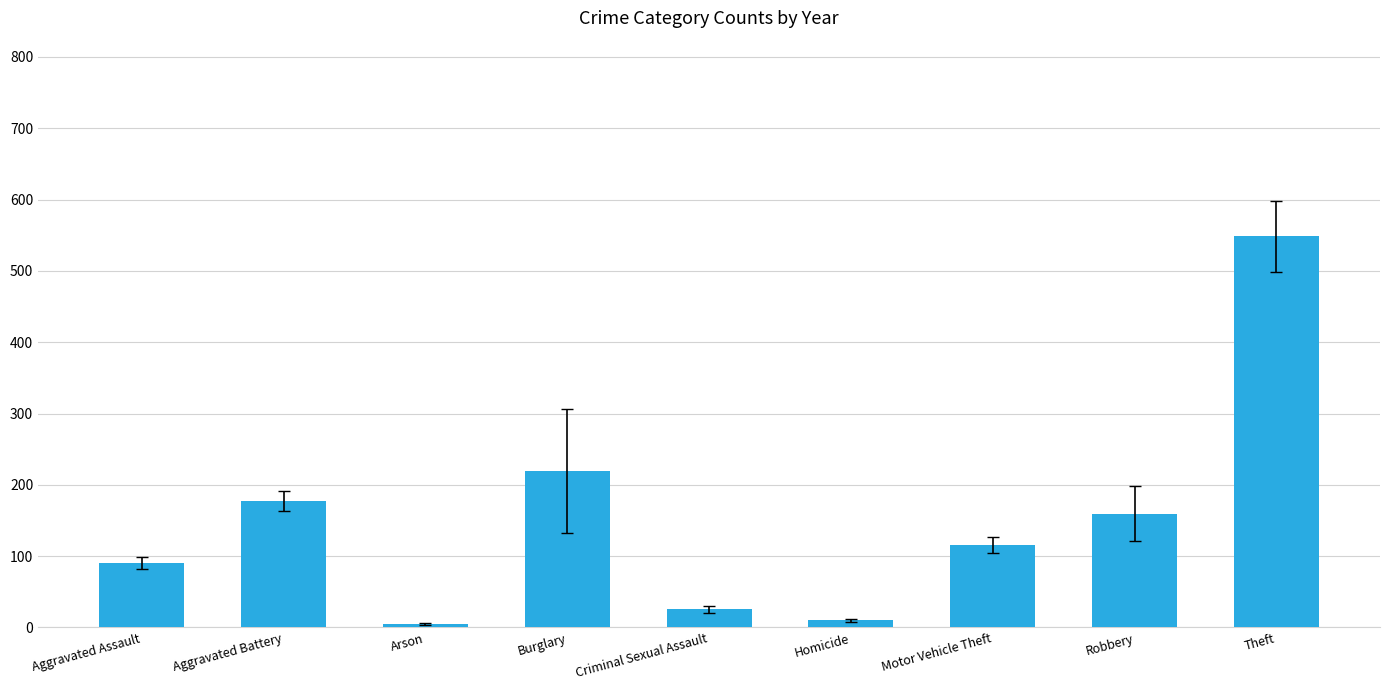

What is the average value?

150.2